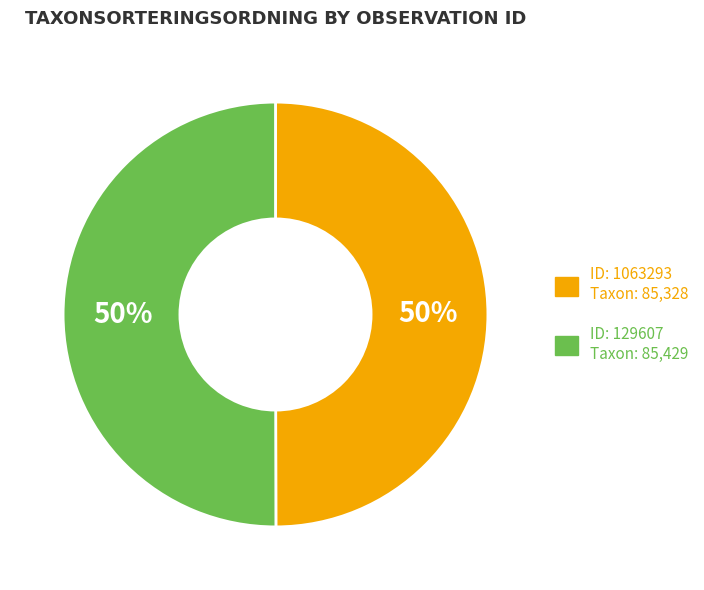

To the nearest percent, what is the average slice percentage?

50%